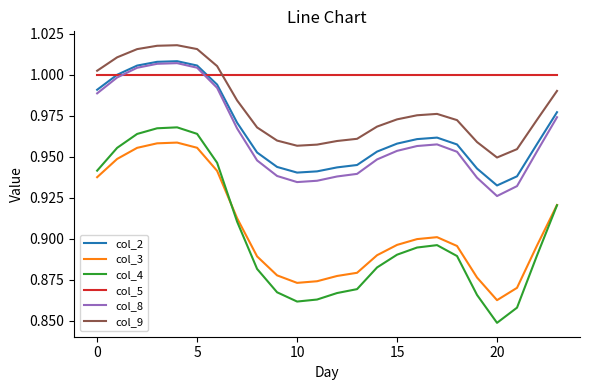

True or false: col_9 and col_3 intersect in this chart.

False